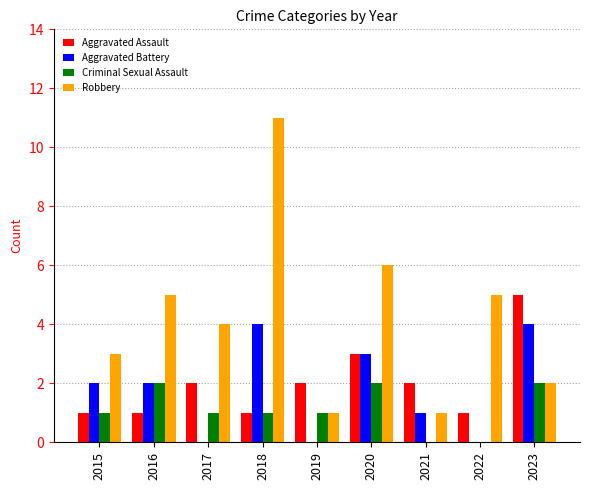

Between 2018 and 2019, which series saw the biggest shift?

Robbery